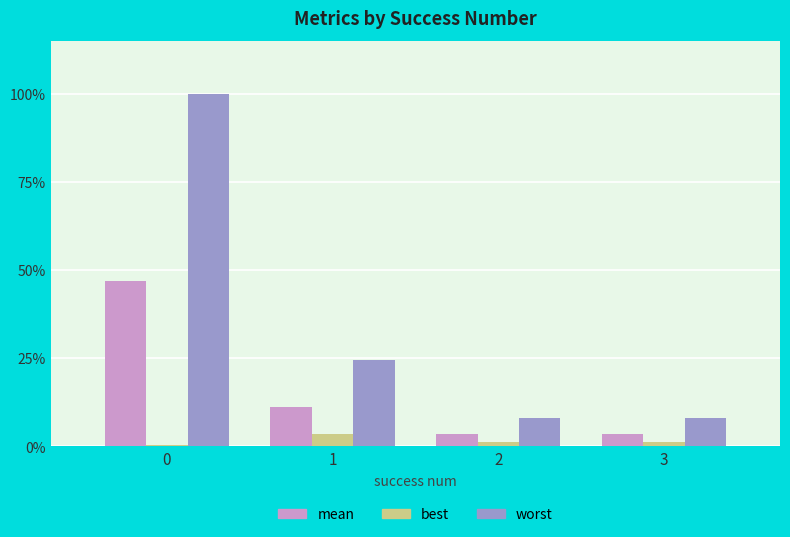

What is the sum of all worst values?

140.6